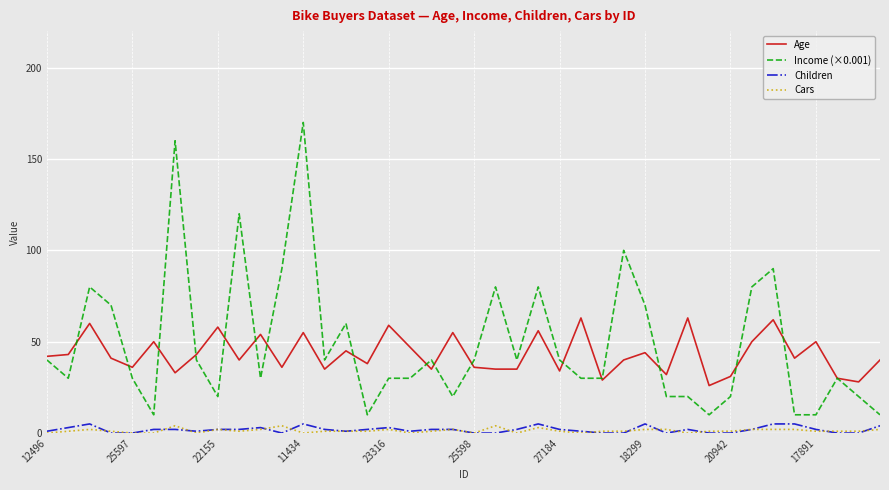

True or false: Age has more than 0 points higher than both neighbors.

True